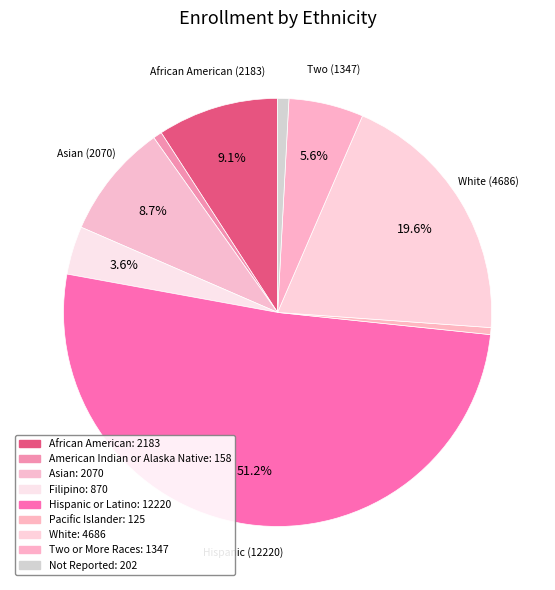

What is the largest slice in the pie chart?

Hispanic or Latino